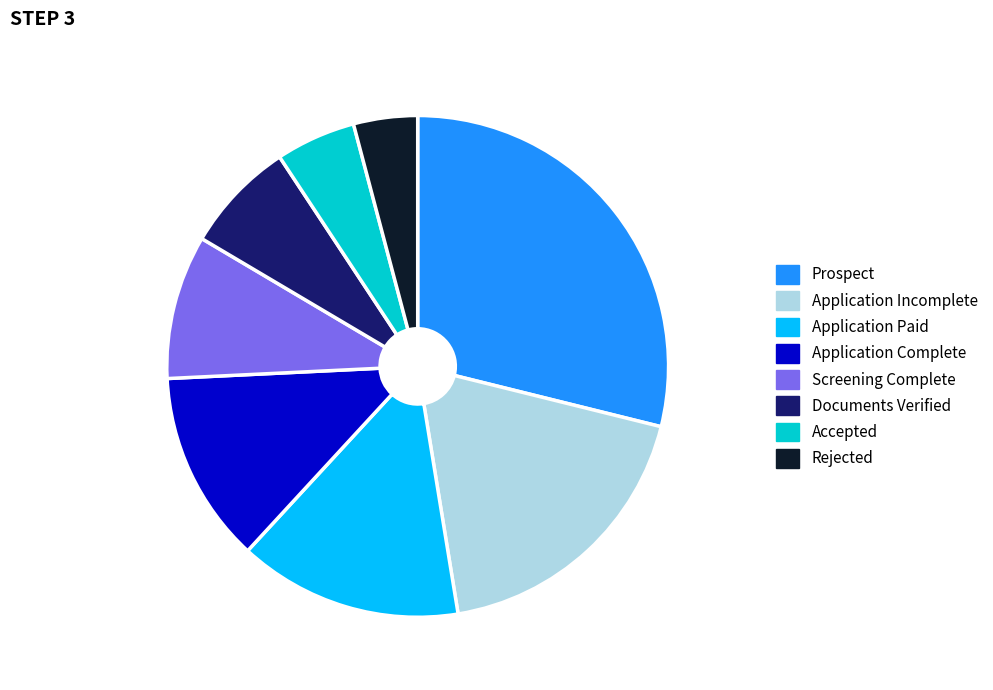

Between Application Incomplete and Documents Verified, which is larger?

Application Incomplete